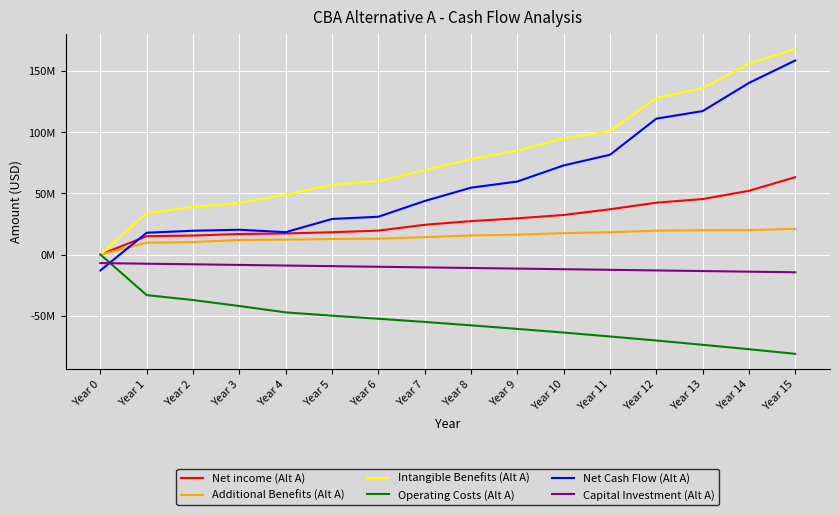

Does the chart have visible grid lines?

Yes